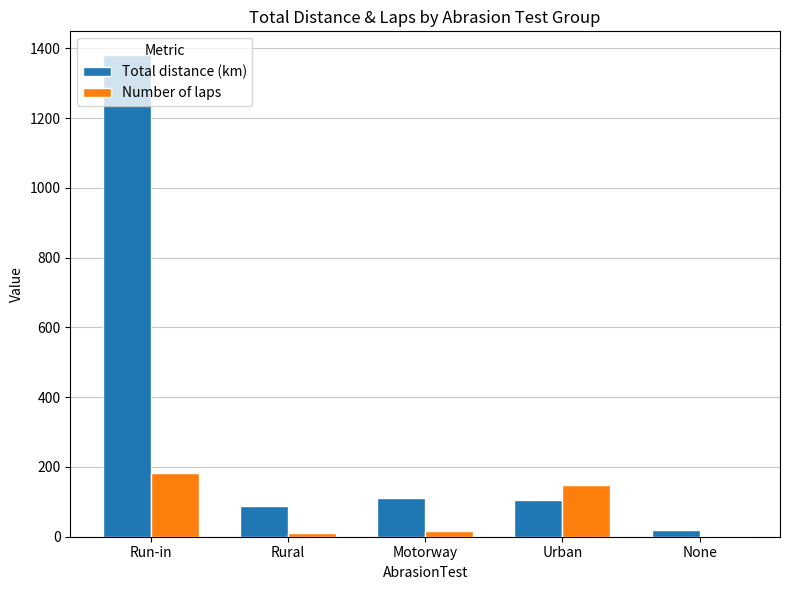

At which label does Total distance (km) reach its peak?

Run-in